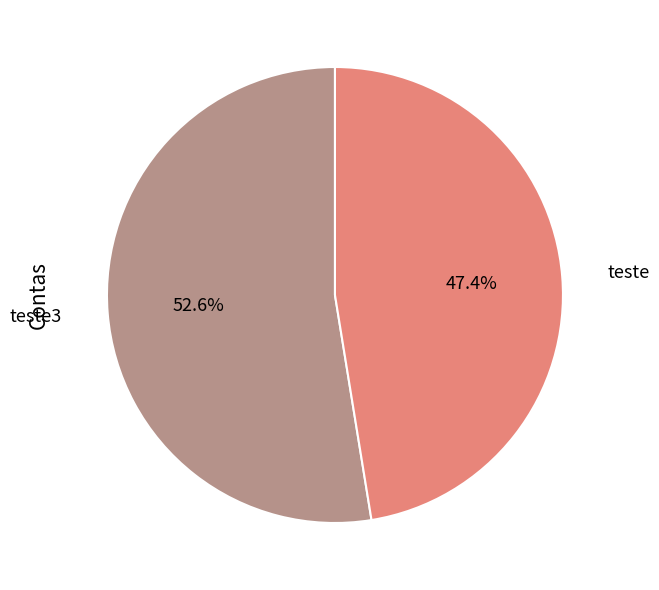

Rank the categories by value from highest to lowest.

teste3, teste